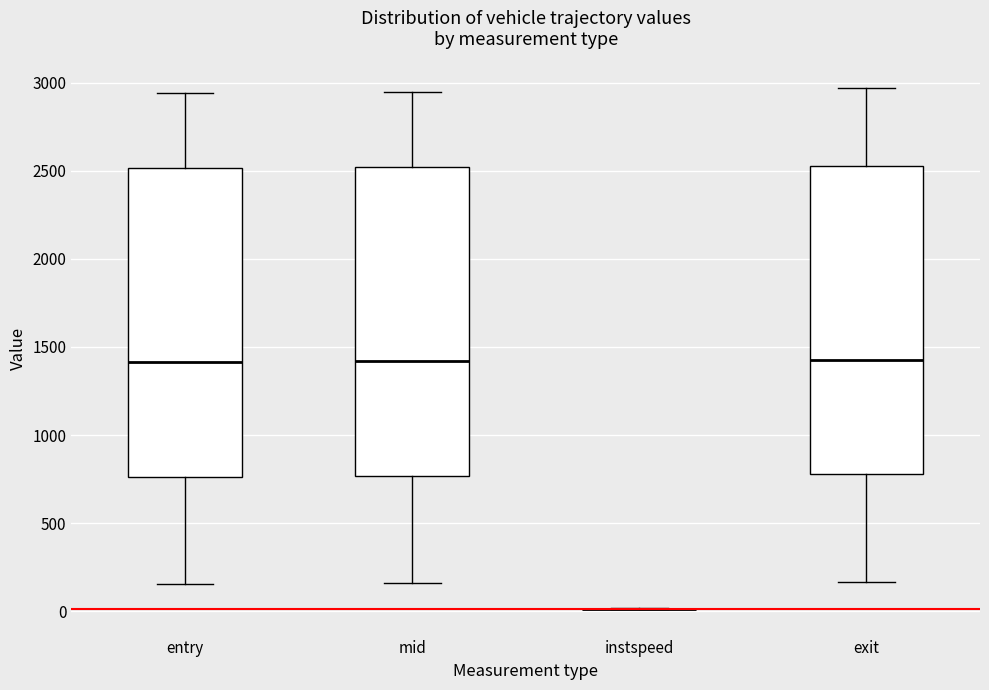

Where does the median line of the box for mid sit on the y-axis? The values are not printed on the chart, so give them approximately, as read against the axis.

1400